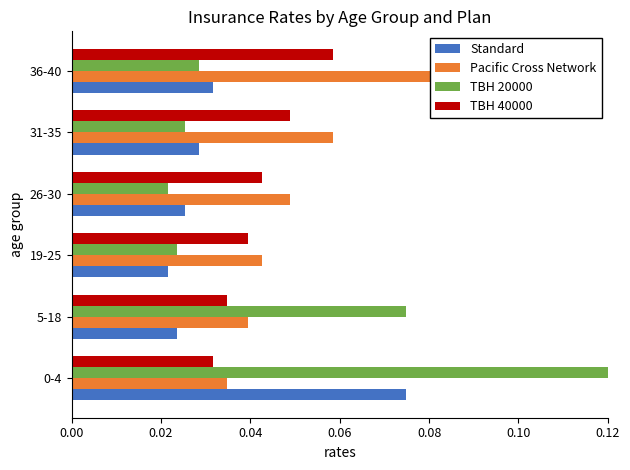

Which series changed the most between 0.02 and 0.04?

TBH 20000